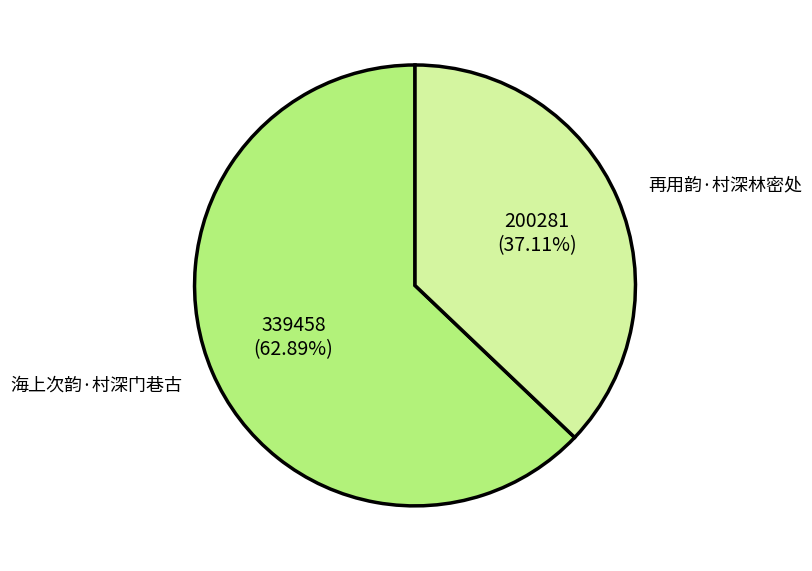

To the nearest percent, what is the difference between the 再用韵·村深林密处 and 海上次韵·村深门巷古 slice percentages?

26%